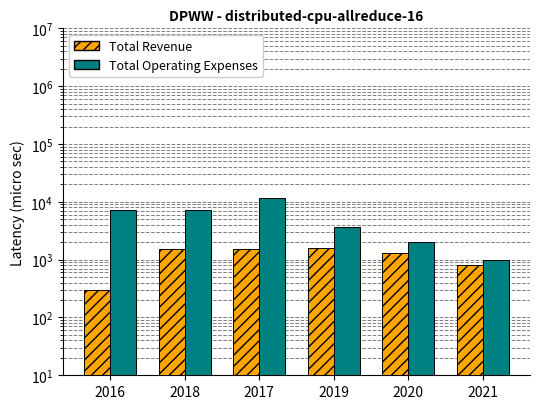

What is the value of the Total Operating Expenses bar at the 4th from the left?

3700